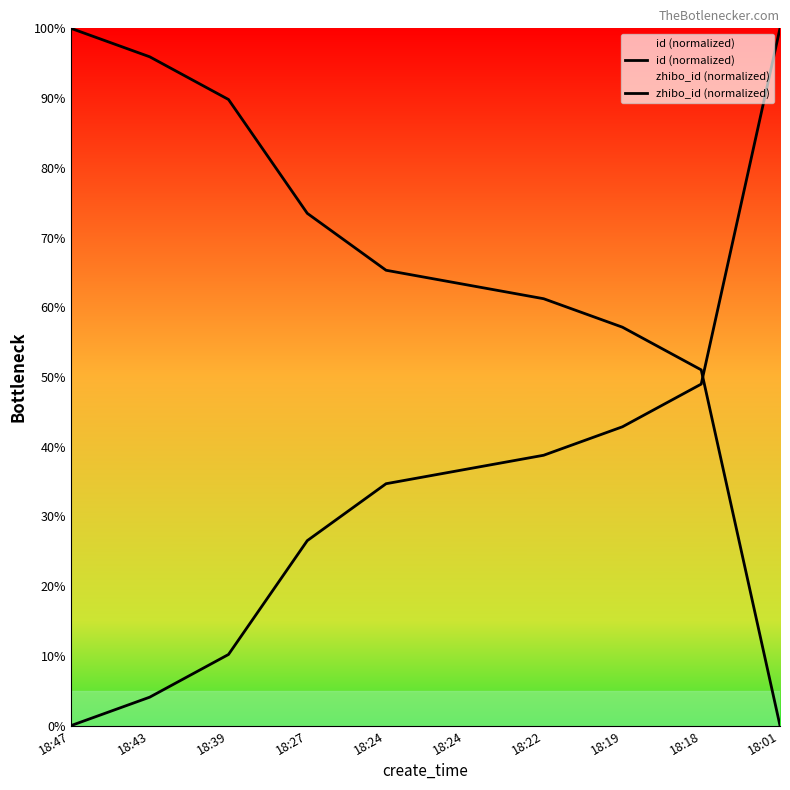

What is the spread (max minus min) of values at 18:43?

0.9